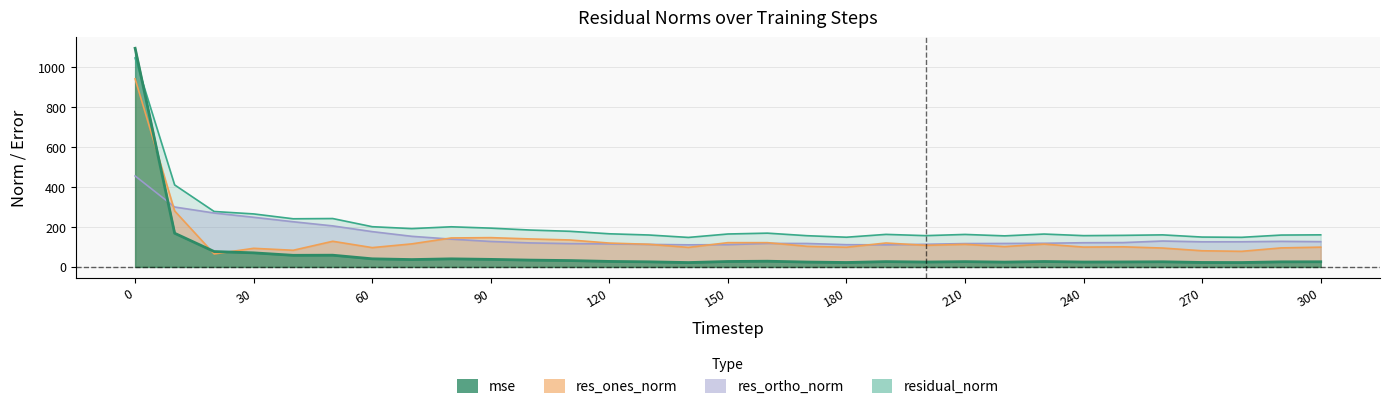

In residual_norm, how many points are lower than both neighbors (excluding endpoints)?

8